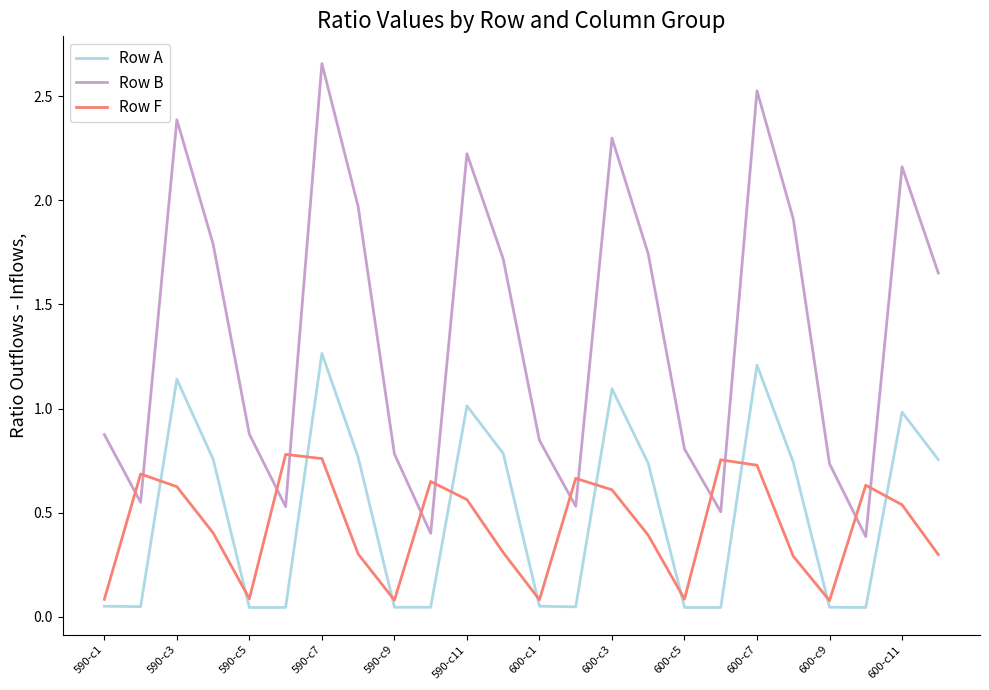

What are all the series names shown in the legend?

Row A, Row B, Row F